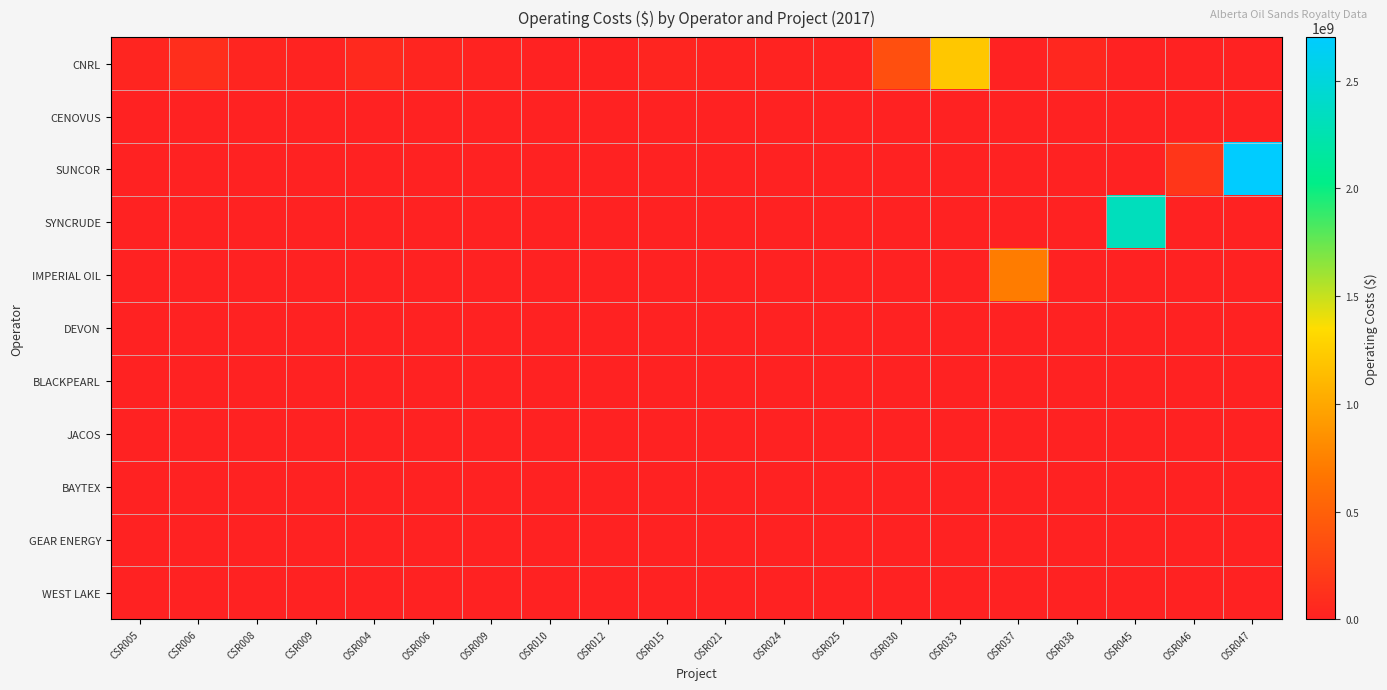

What is the maximum value shown in the chart?

2702581503.0